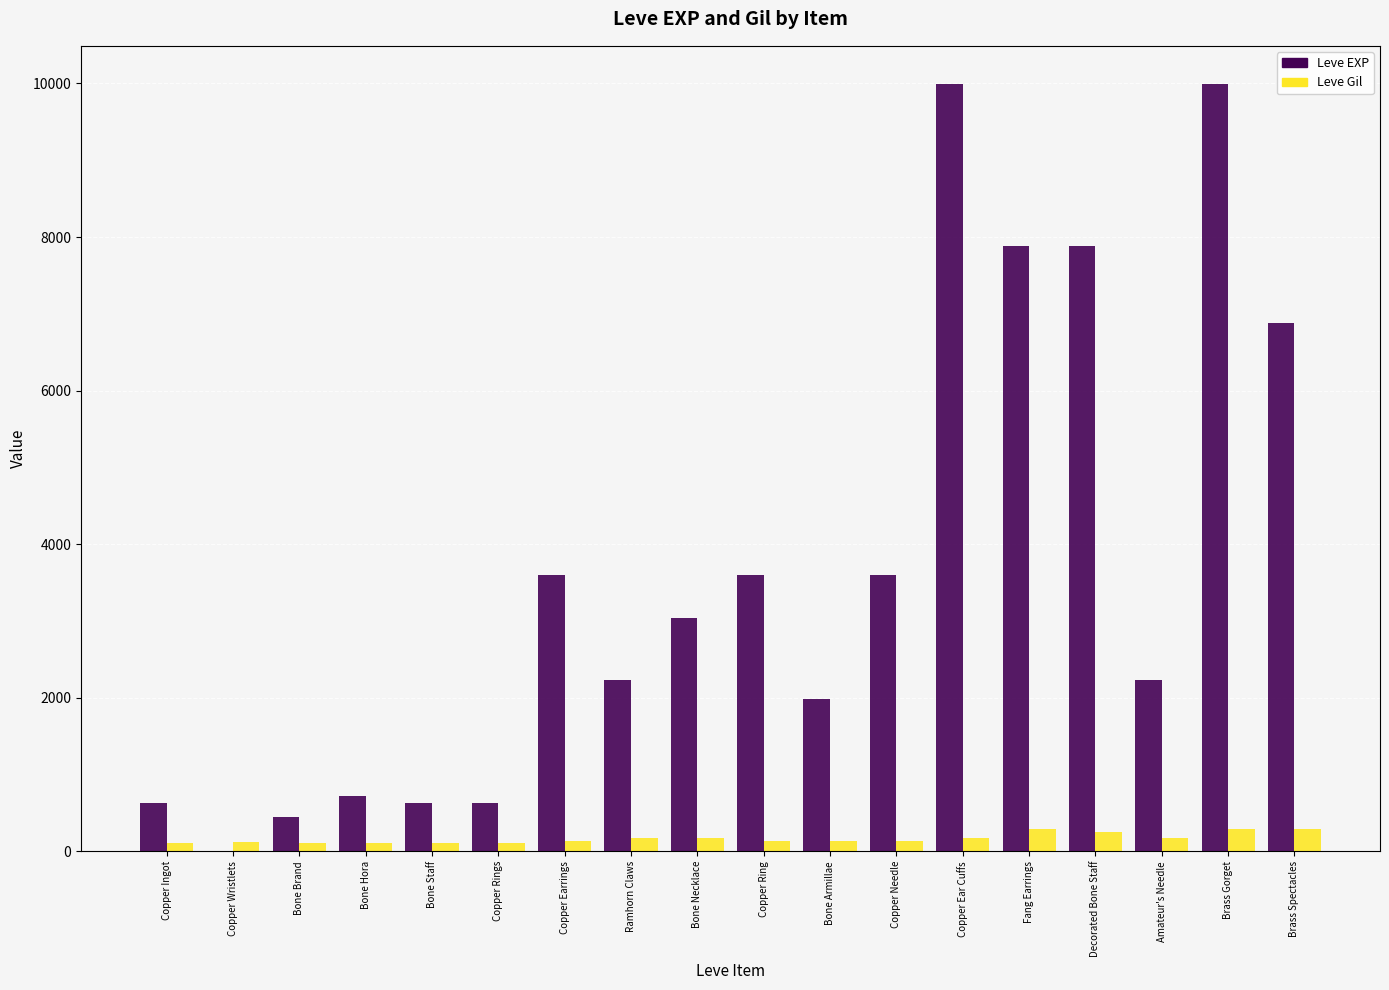

What is the sum of all Leve EXP values?

65961